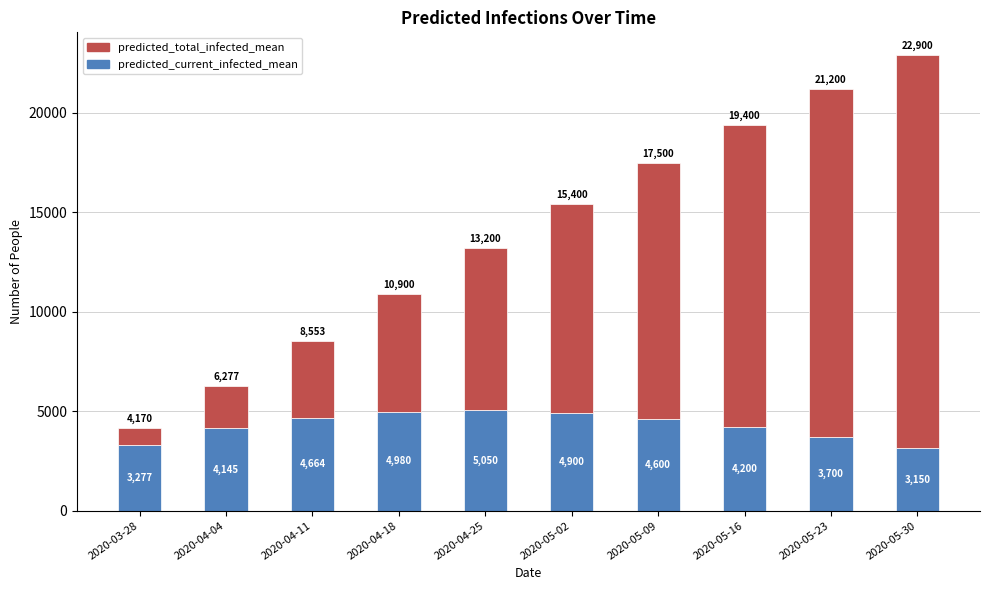

Read the predicted_current_infected_mean value at 2020-05-23.

3700